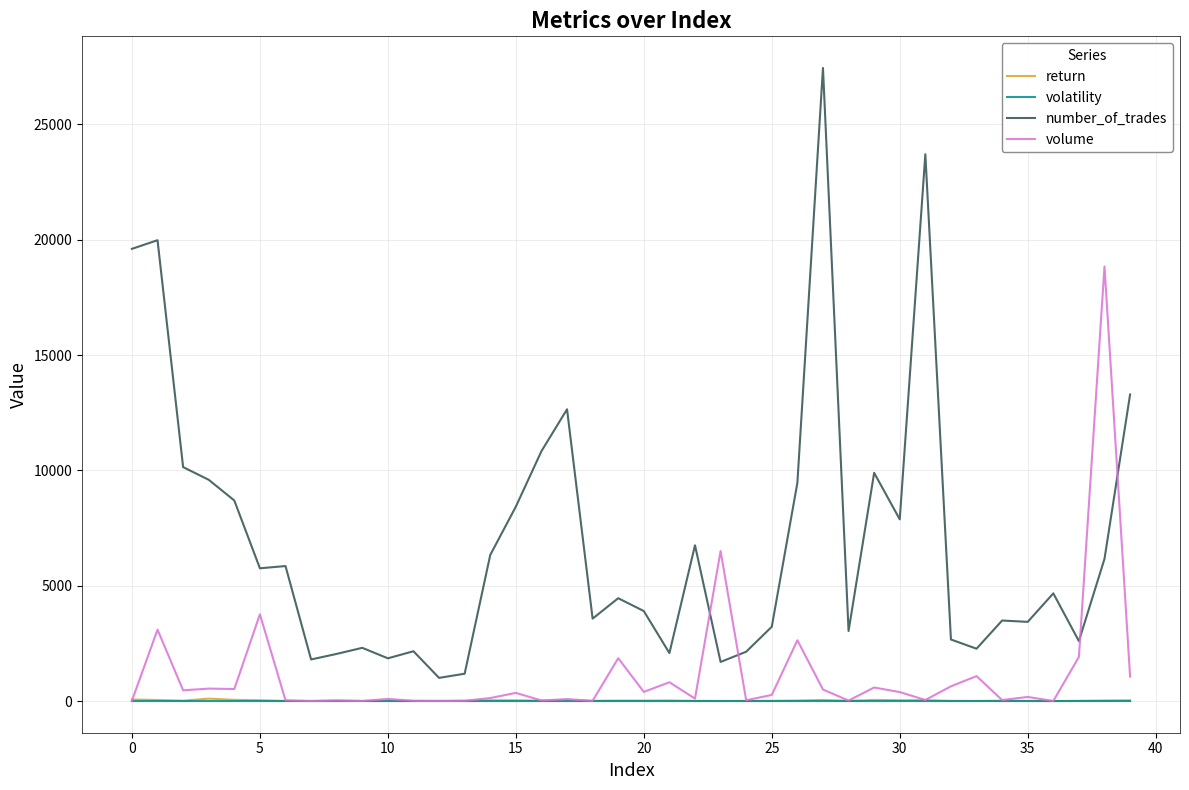

True or false: volatility and number_of_trades intersect in this chart.

False